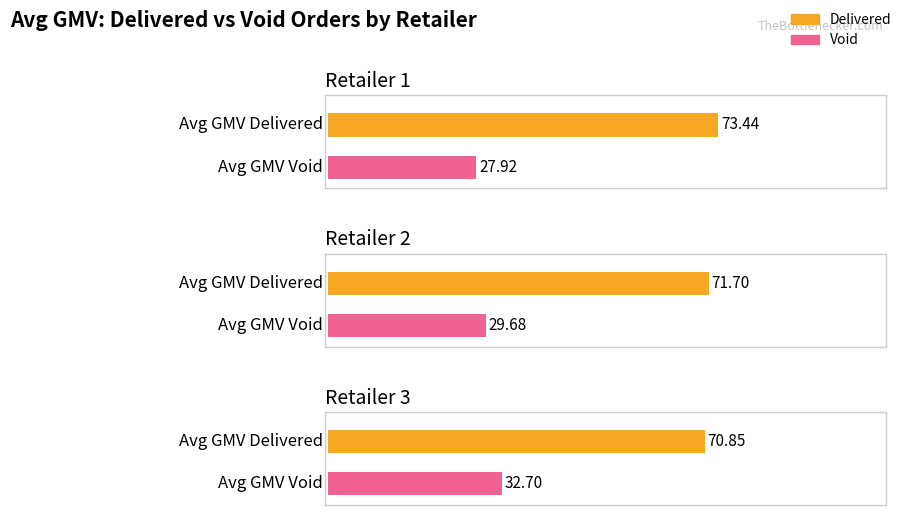

Does the chart contain stacked bars?

No